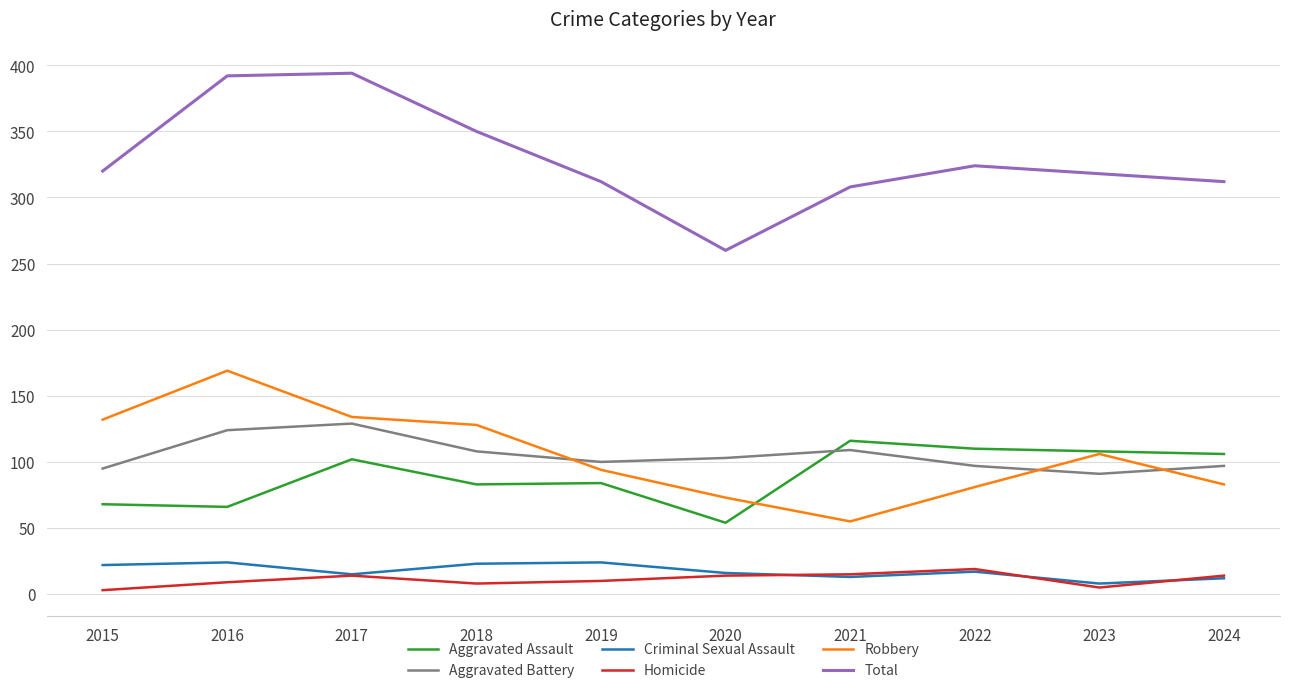

True or false: Criminal Sexual Assault and Aggravated Battery intersect in this chart.

False